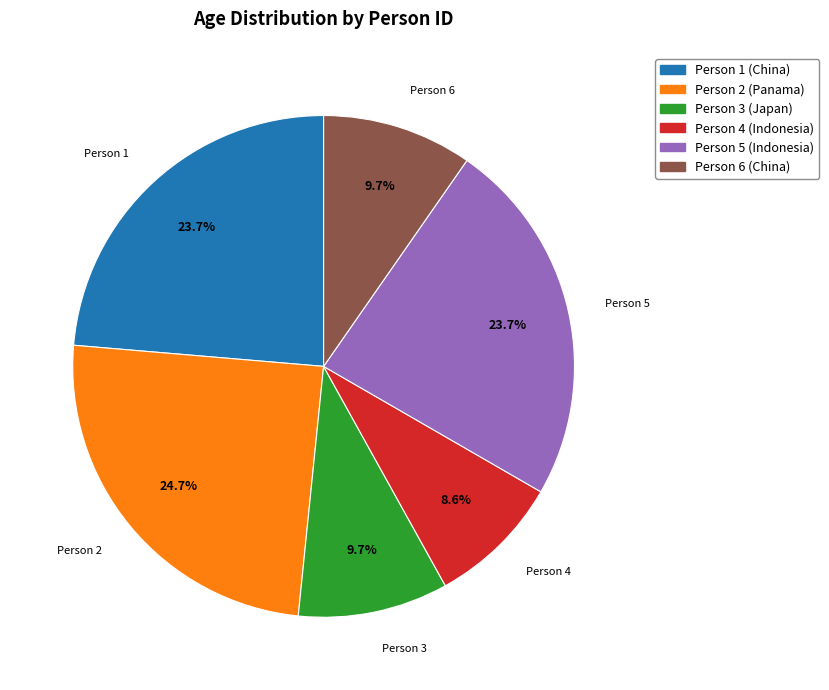

Is there a majority slice in this chart?

No